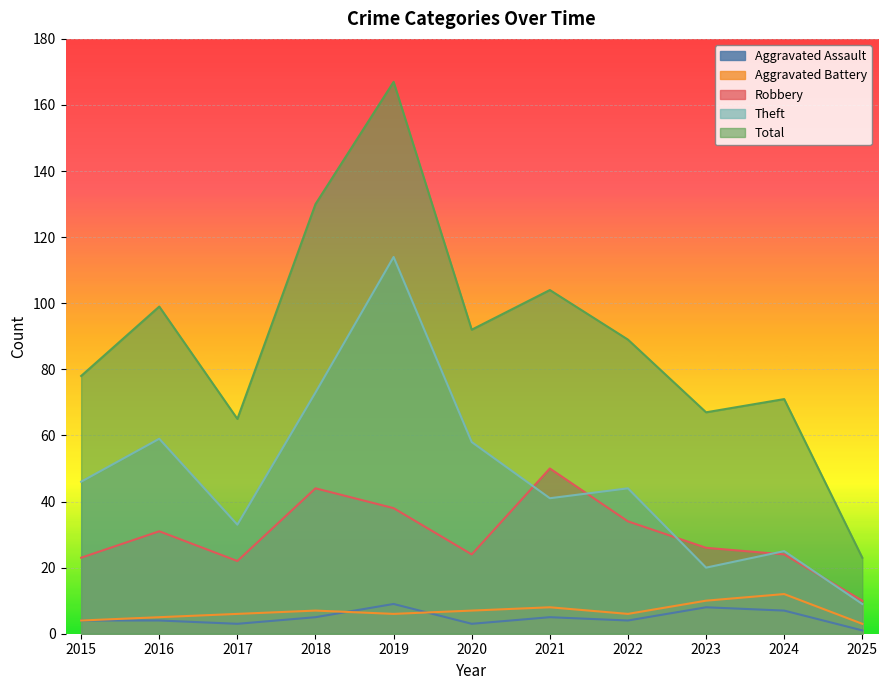

At which label does Total reach its minimum?

2025